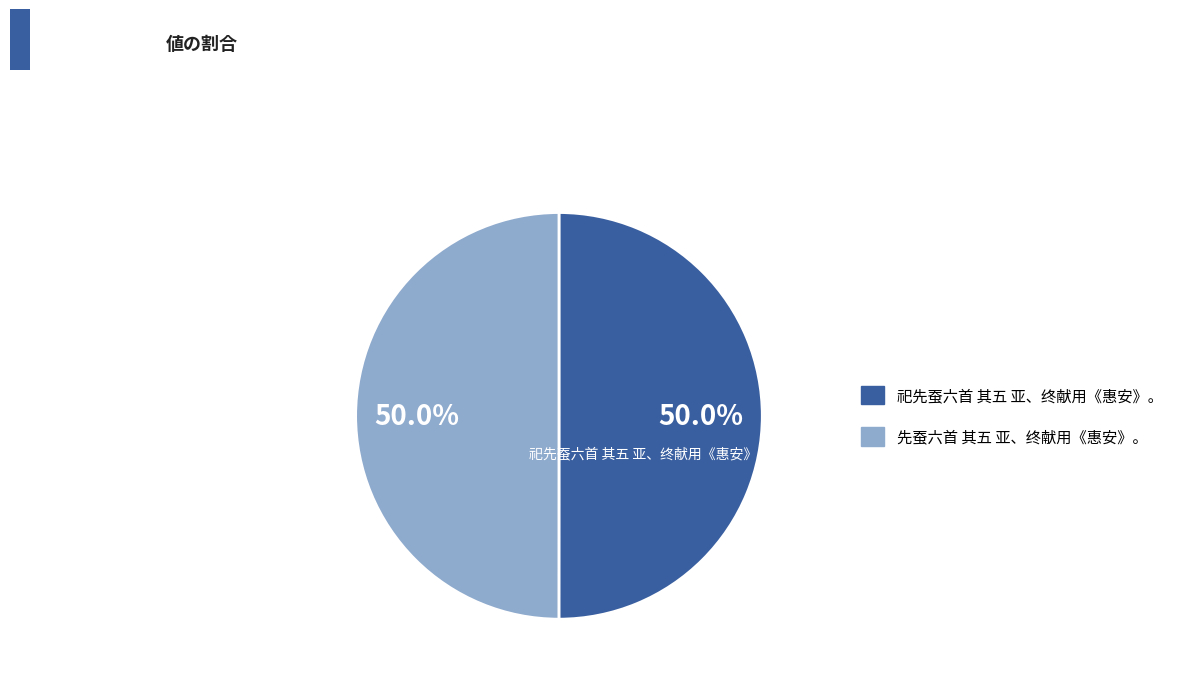

Approximately how many times larger is the value at 祀先蚕六首 其五 亚、终献用《惠安》。 compared to 先蚕六首 其五 亚、终献用《惠安》。?

1.0